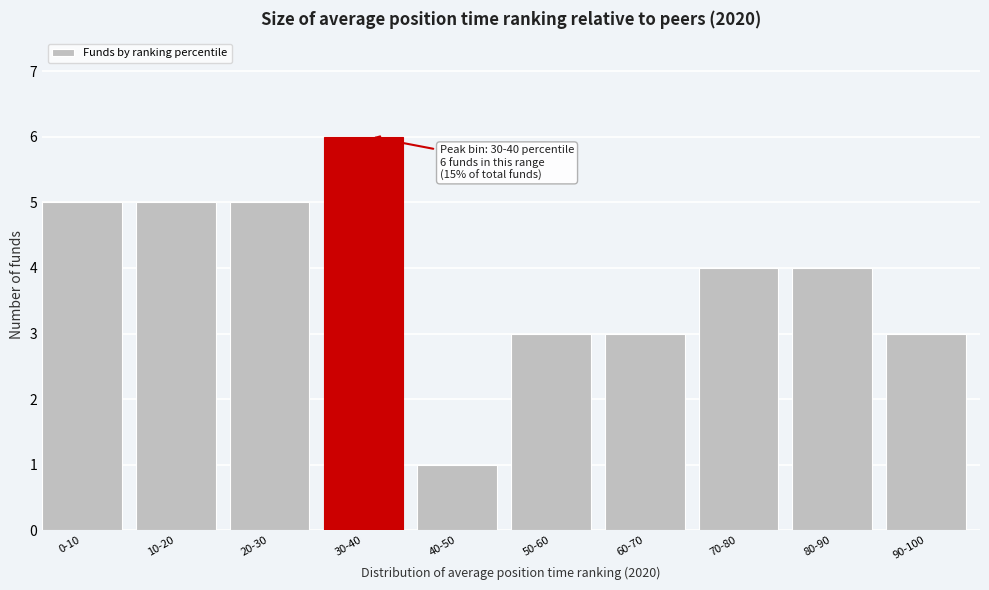

Reading left to right, what are all the values shown in this chart?

0-10=5	10-20=5	20-30=5	30-40=6	40-50=1	50-60=3	60-70=3	70-80=4	80-90=4	90-100=3